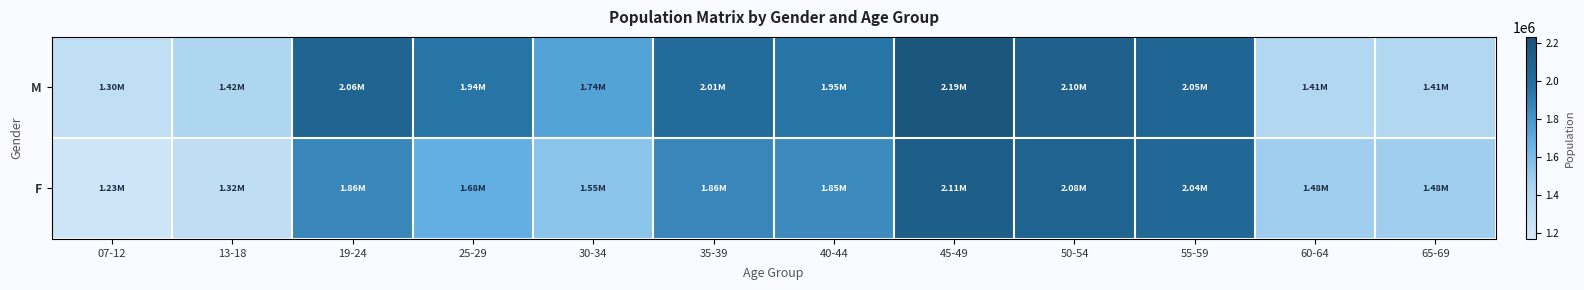

At 07-12, list the series in order from smallest to largest.

F, M